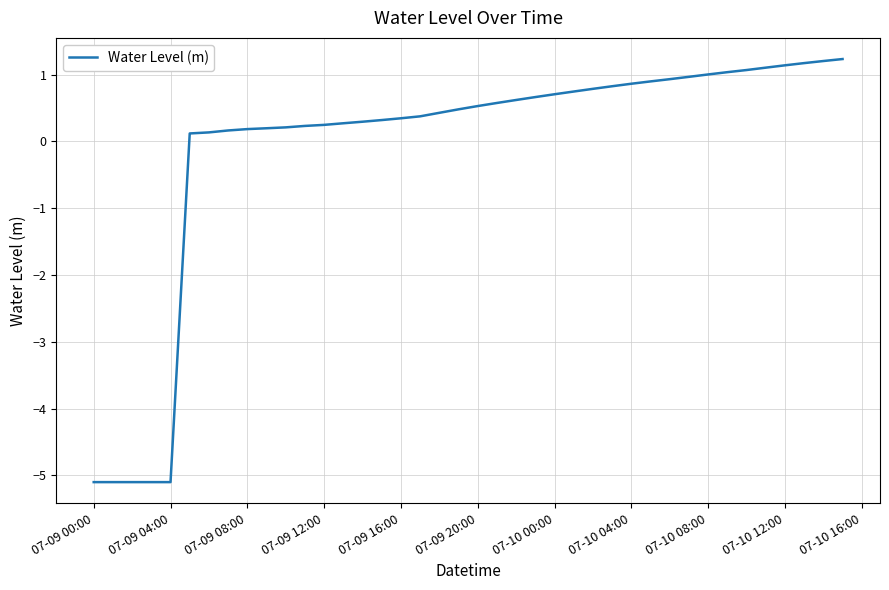

What is the greatest value displayed?

1.2